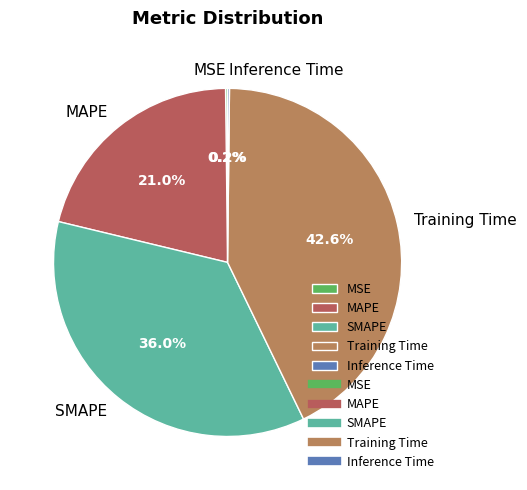

Is there a majority slice in this chart?

No